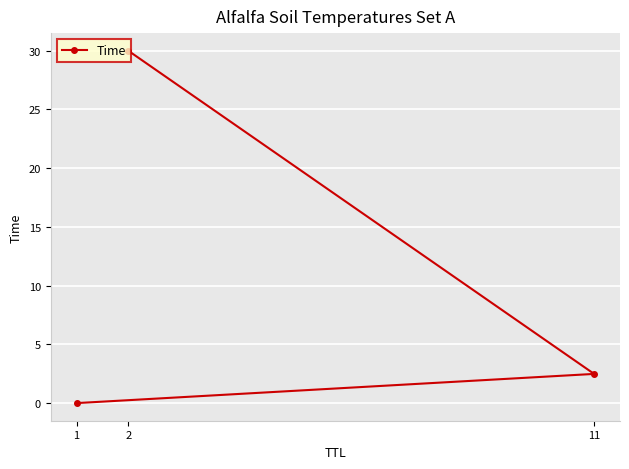

What is the label of the 2nd point from the left?

11